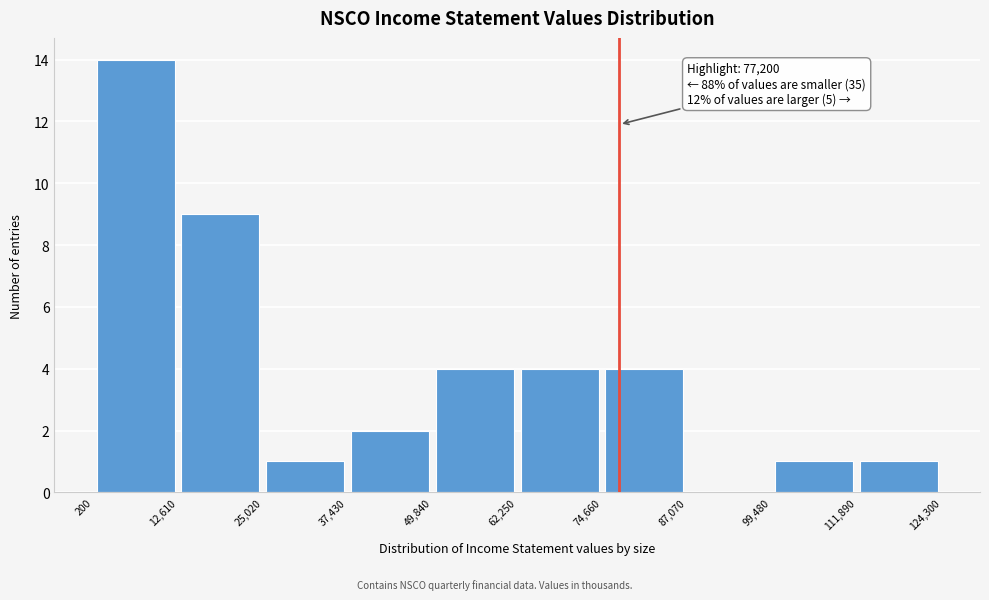

Over which range of the x-axis is the bar tallest?

200 to 12,610